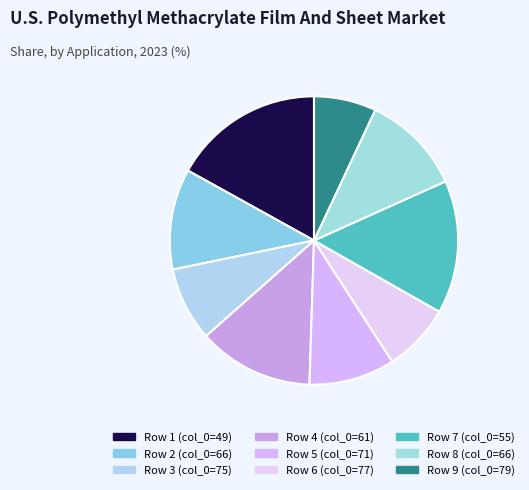

To the nearest percent, what is the average slice percentage?

11%